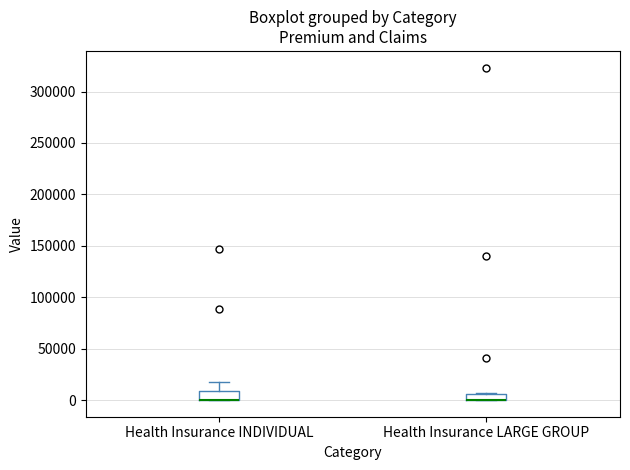

Where is the lower edge of the box for Health Insurance LARGE GROUP on the y-axis? The values are not printed on the chart, so give them approximately, as read against the axis.

0